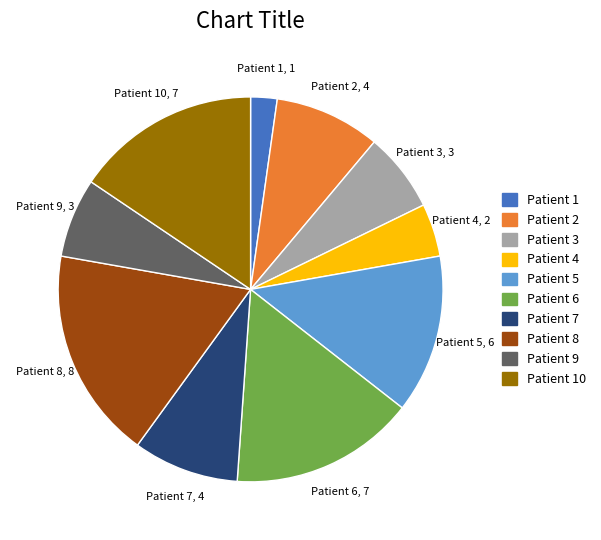

Combined, do Patient 5 and Patient 1 account for over 50%?

No